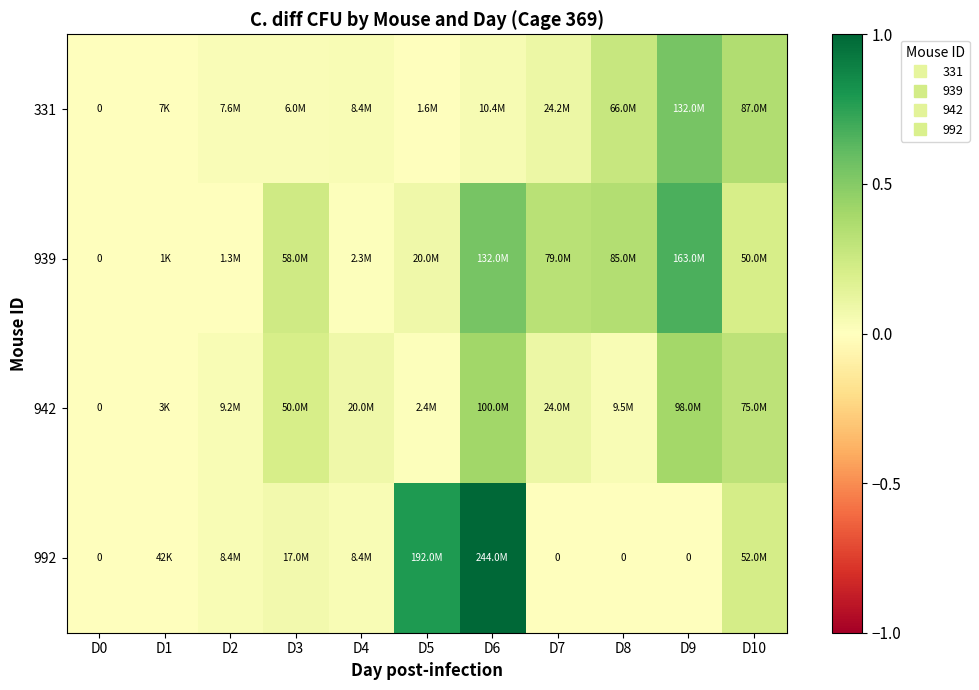

List the series in order of their overall mean, highest first.

939, 992, 942, 331